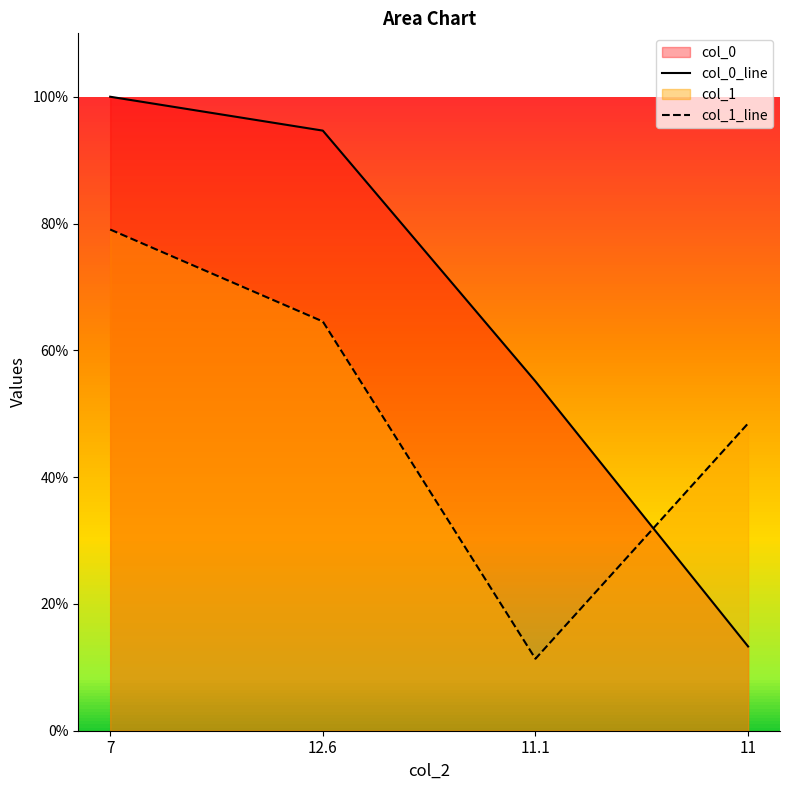

At which category is the sum across all series the highest?

7